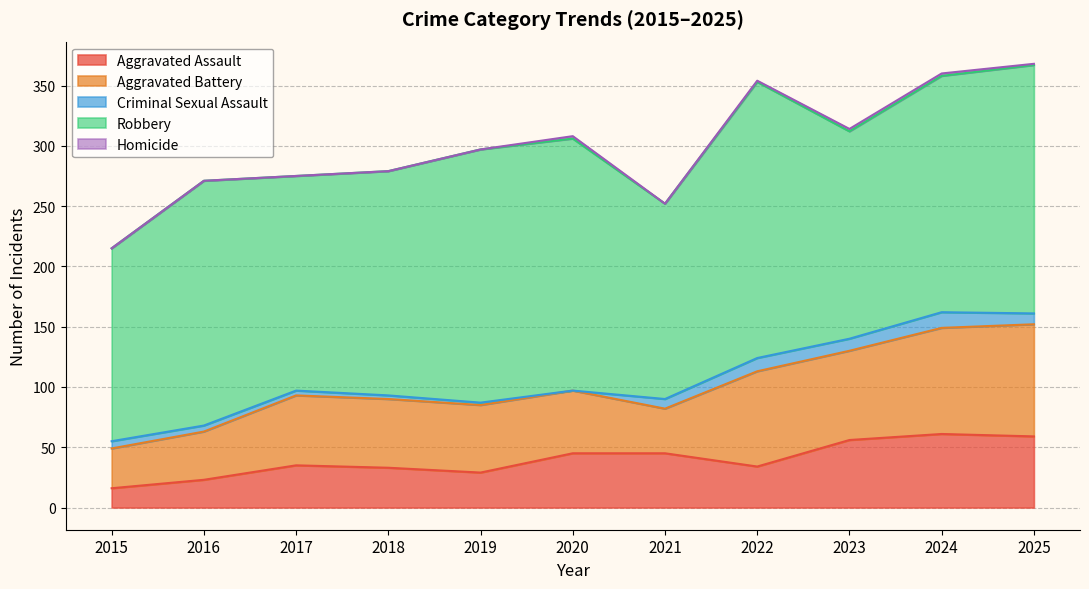

What is the value of the Aggravated Assault point at the 4th from the left?

33